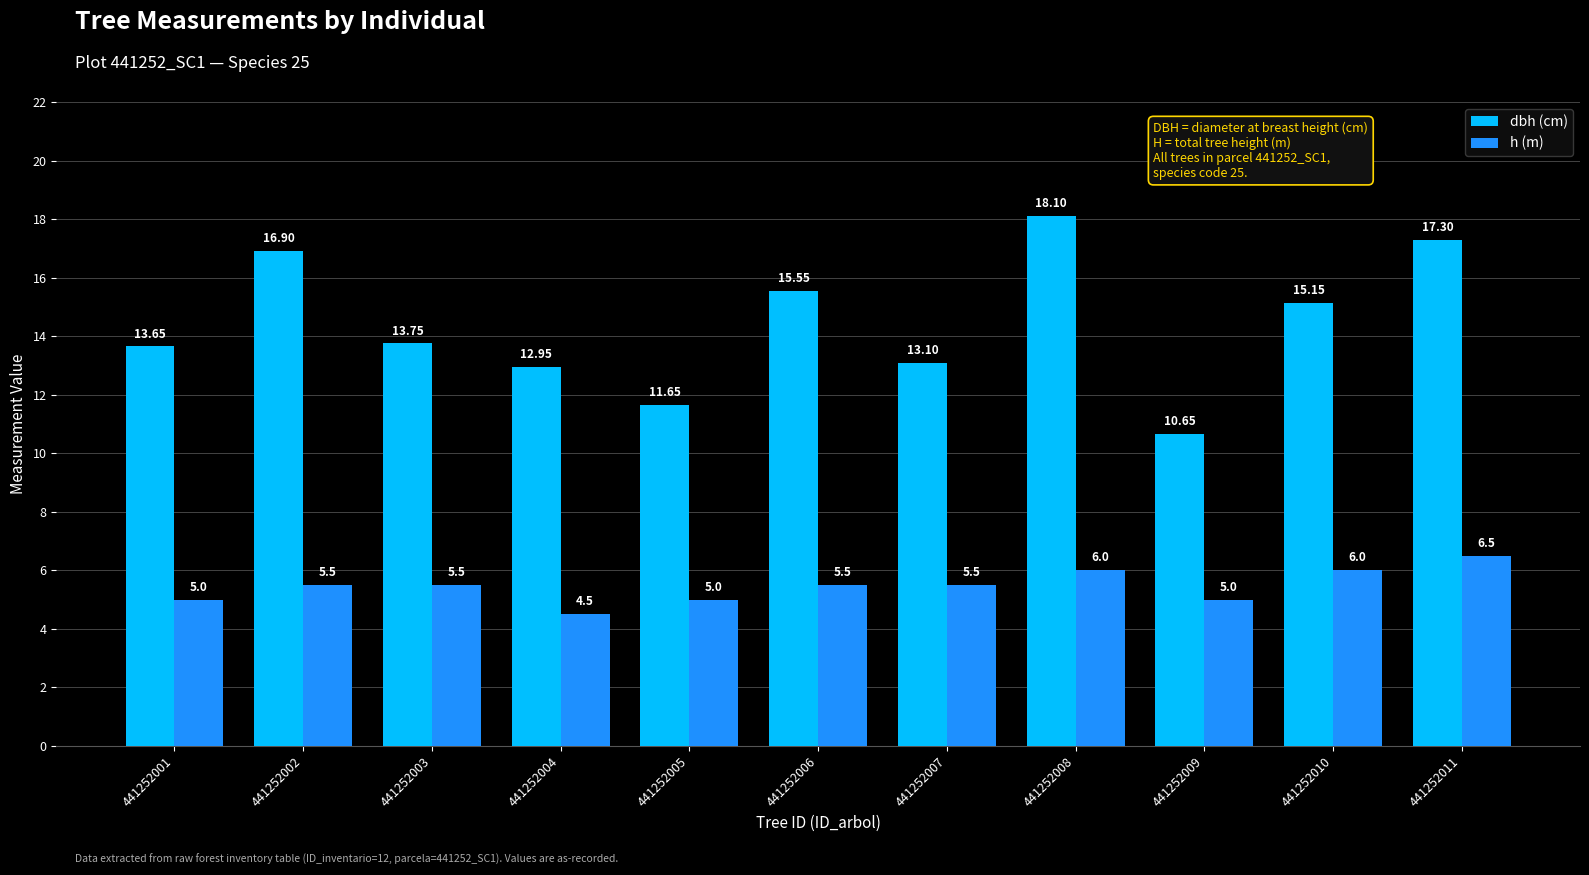

How many series are shown in this chart?

2